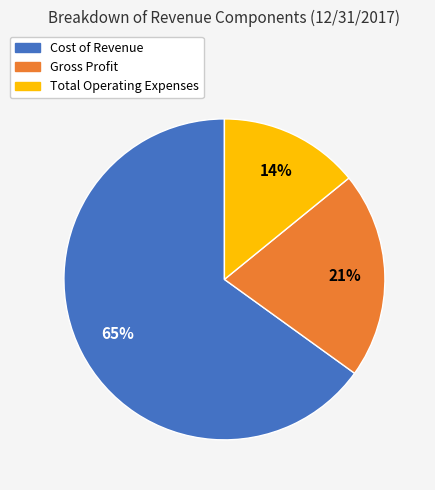

Rank the categories by value from lowest to highest.

Total Operating Expenses, Gross Profit, Cost of Revenue